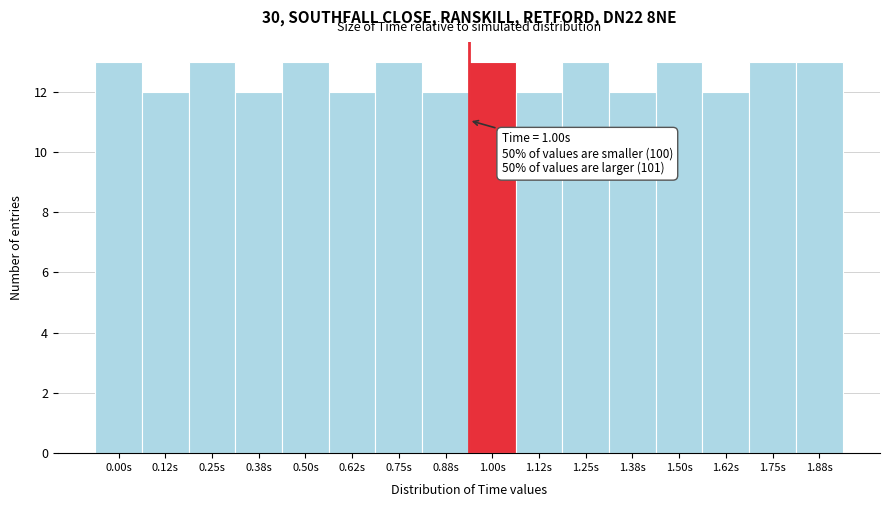

Reading right to left, extract all data points from this chart.

1.88s=13	1.75s=13	1.62s=12	1.50s=13	1.38s=12	1.25s=13	1.12s=12	1.00s=13	0.88s=12	0.75s=13	0.62s=12	0.50s=13	0.38s=12	0.25s=13	0.12s=12	0.00s=13